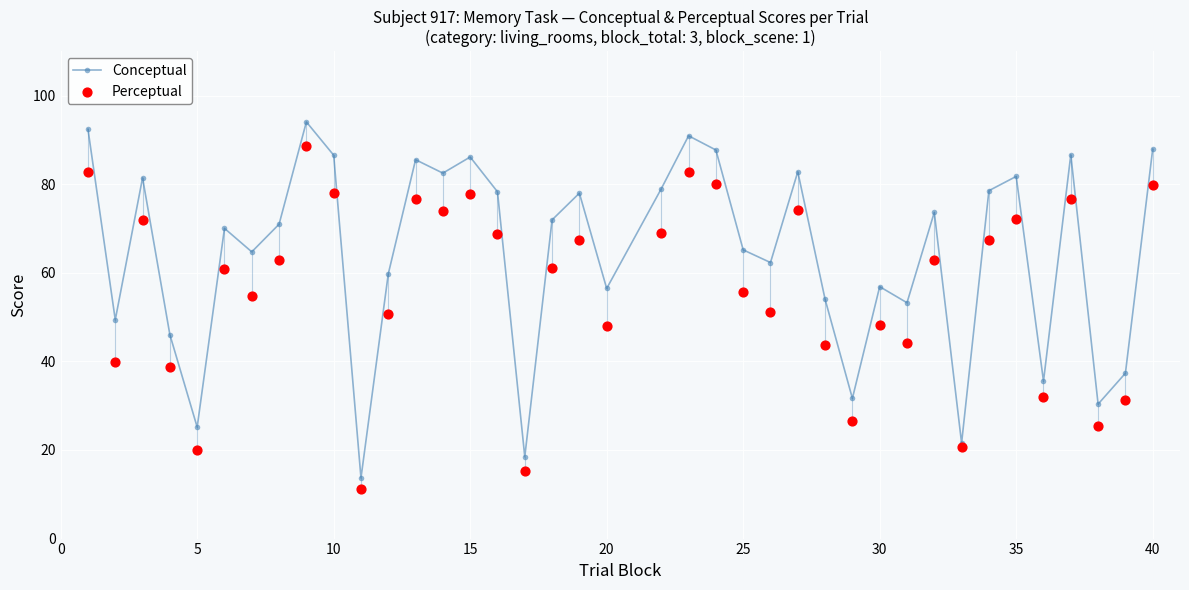

The value of Conceptual at 35 is 139.8. True or false?

False